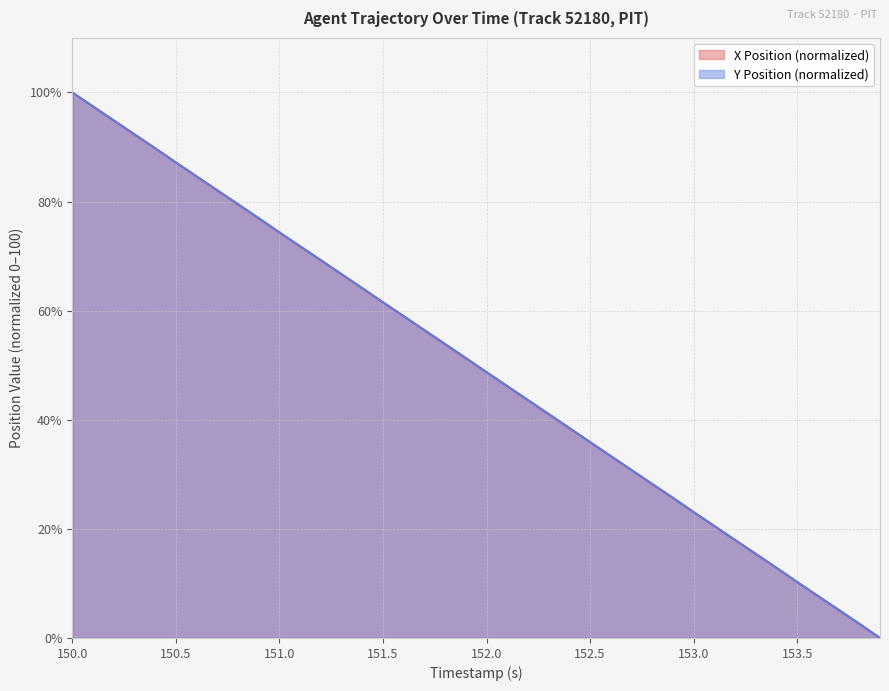

Rank the series by their average value, from lowest to highest.

X Position, Y Position